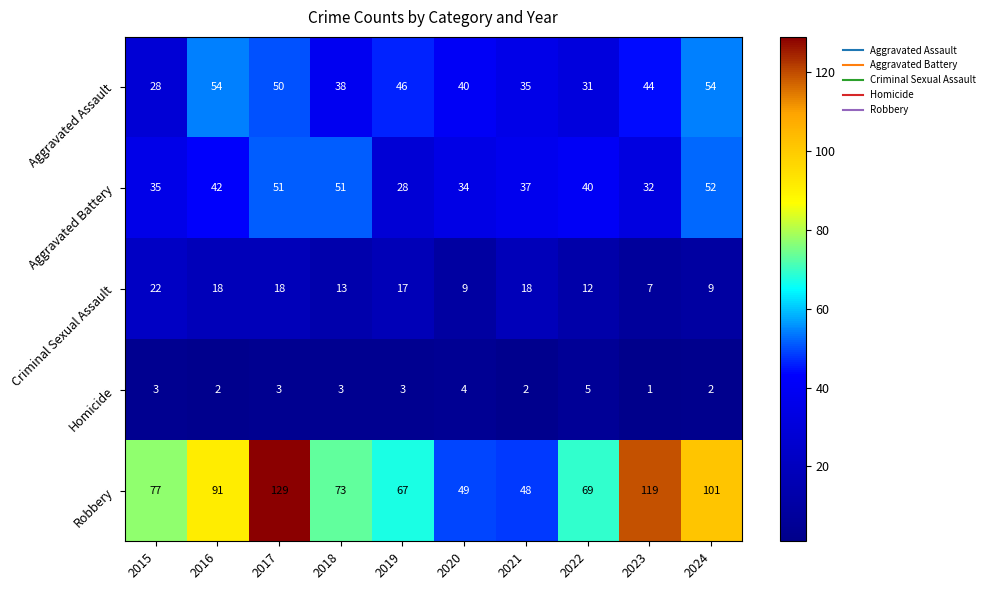

At which label is Criminal Sexual Assault closest to 14?

2018